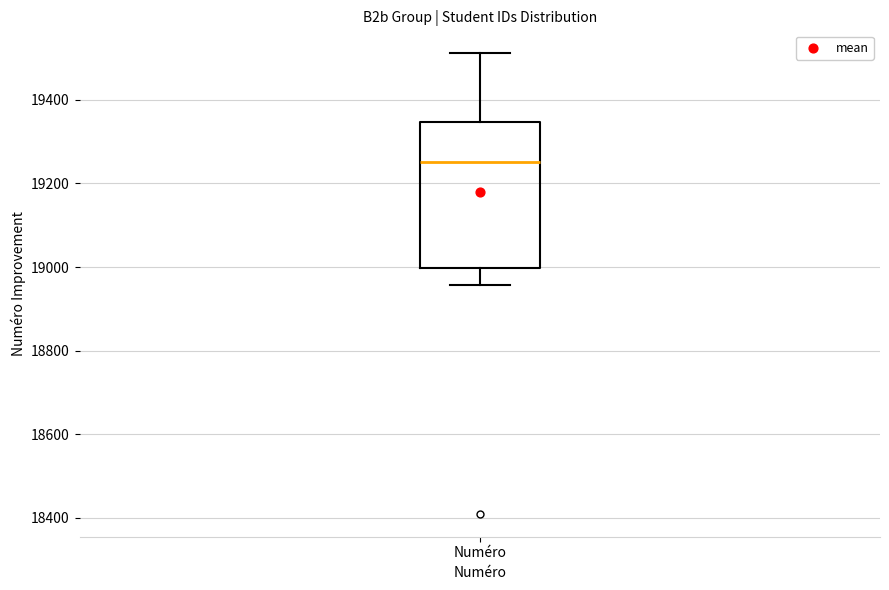

Read this box plot against the y-axis: the position of the median line, the range covered by the box, and the ends of both whiskers. The values are not printed on the chart, so give them approximately, as read against the axis.

median 19260, box 19000 to 19340, whiskers 18960 to 19520